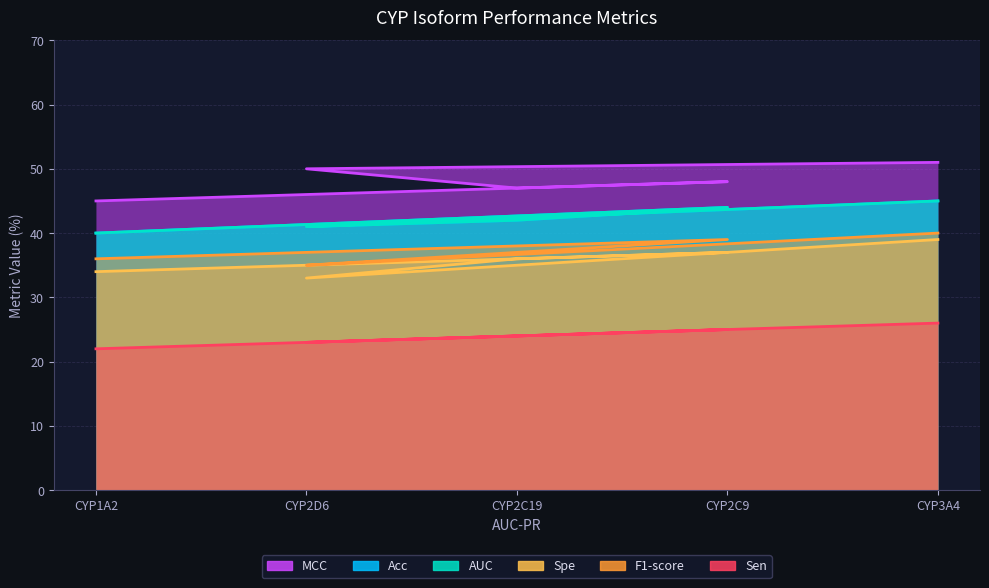

Is it true that F1-score equals 52 at CYP2D6?

False